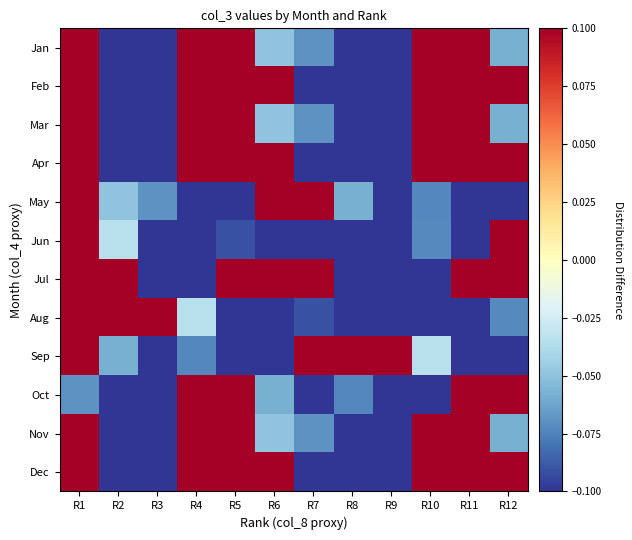

Which has a higher value, R6 or R7?

R6